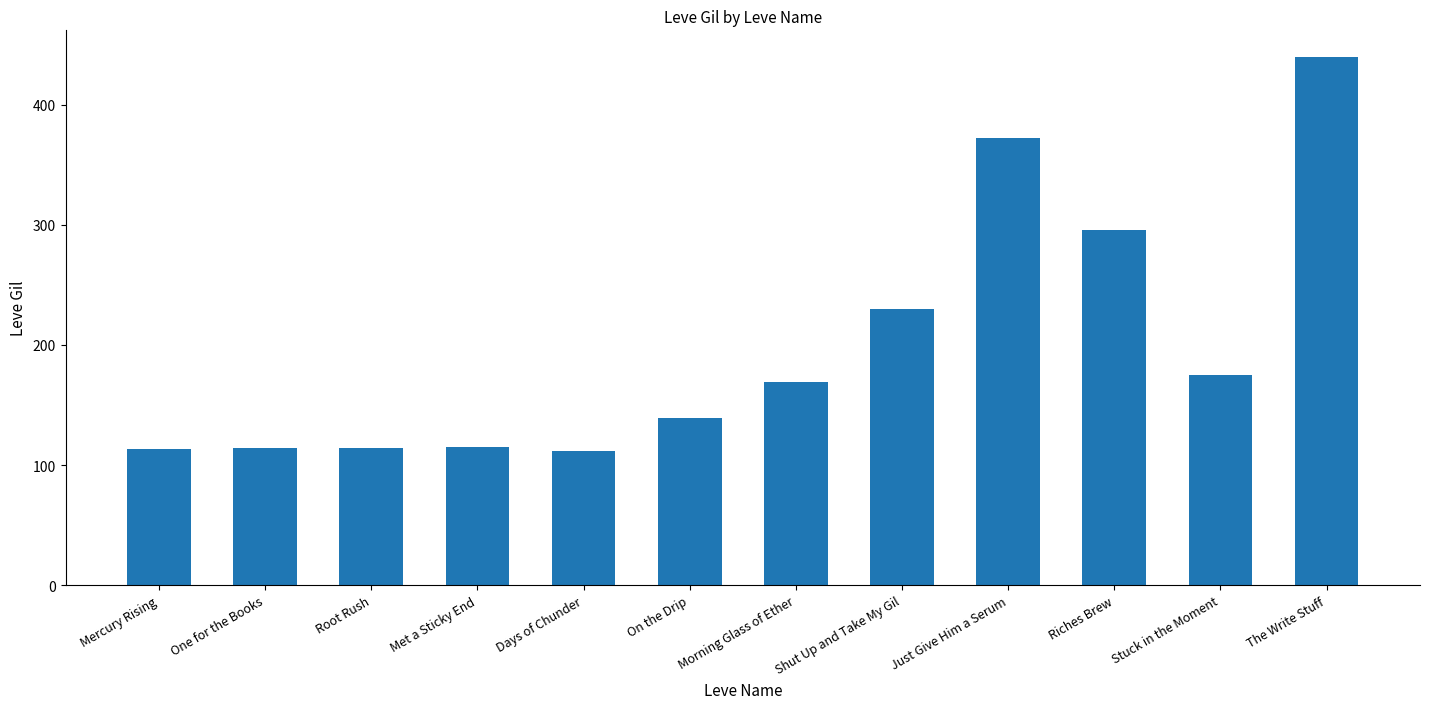

Between Morning Glass of Ether and Shut Up and Take My Gil, which is larger?

Shut Up and Take My Gil